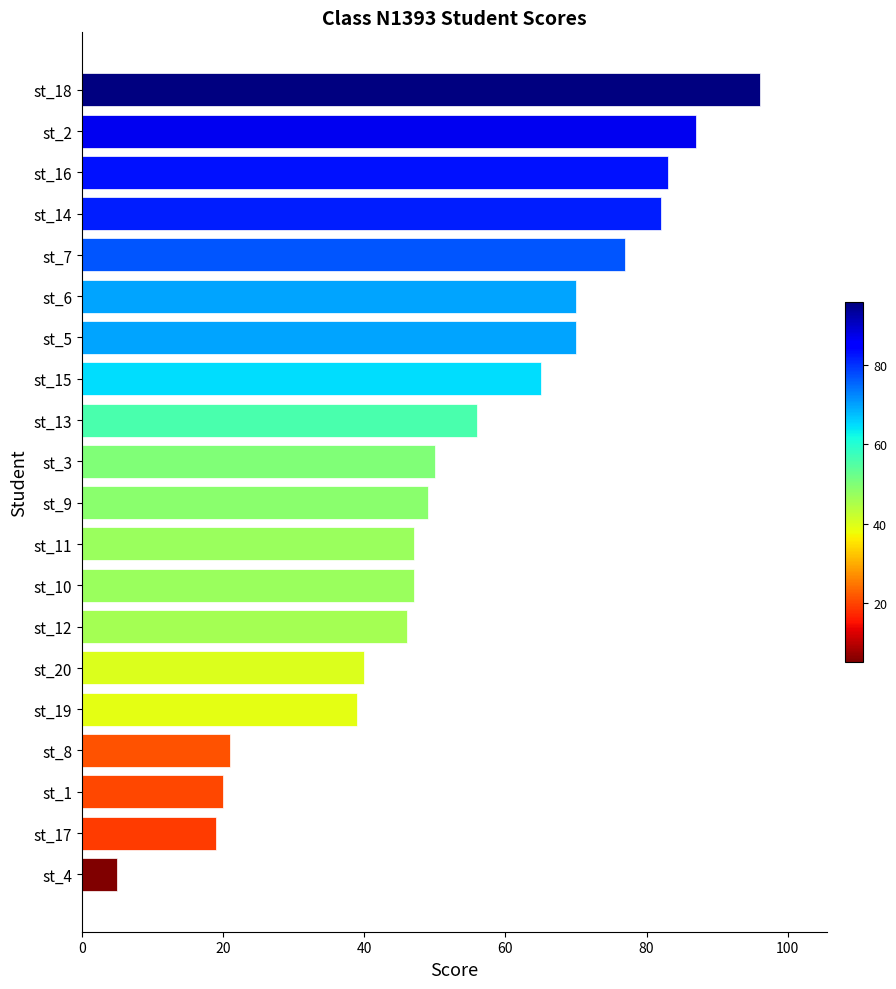

Which has a higher value, st_1 or st_9?

st_9